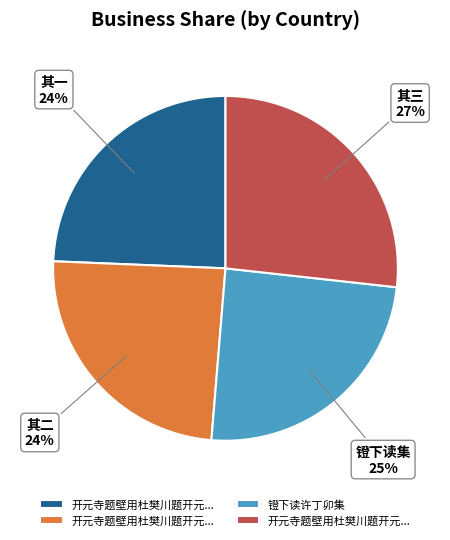

Does any single category account for the majority?

No